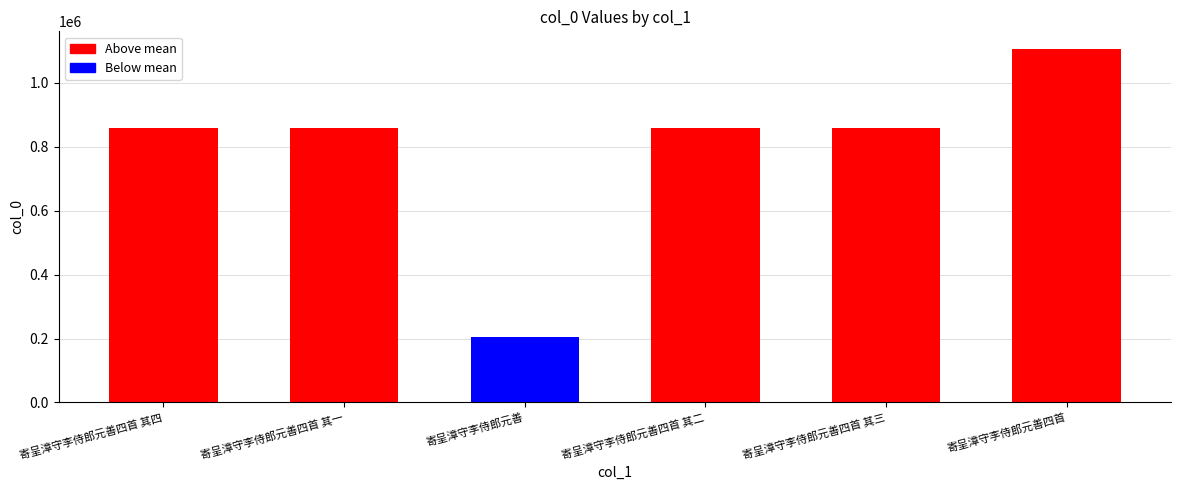

What is the minimum value shown in the chart?

203999